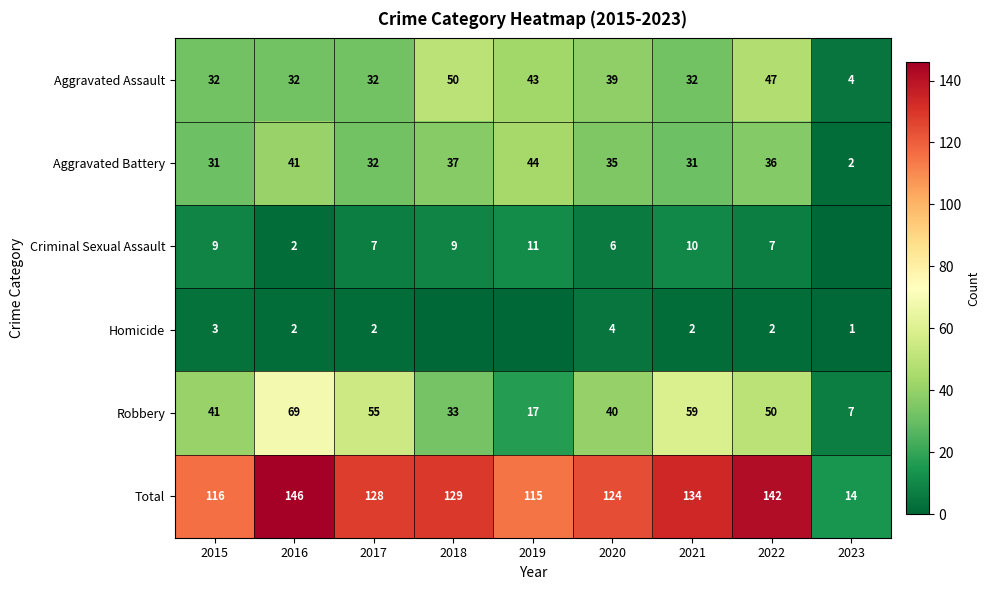

What is the difference between the highest and lowest values at 2016?

144